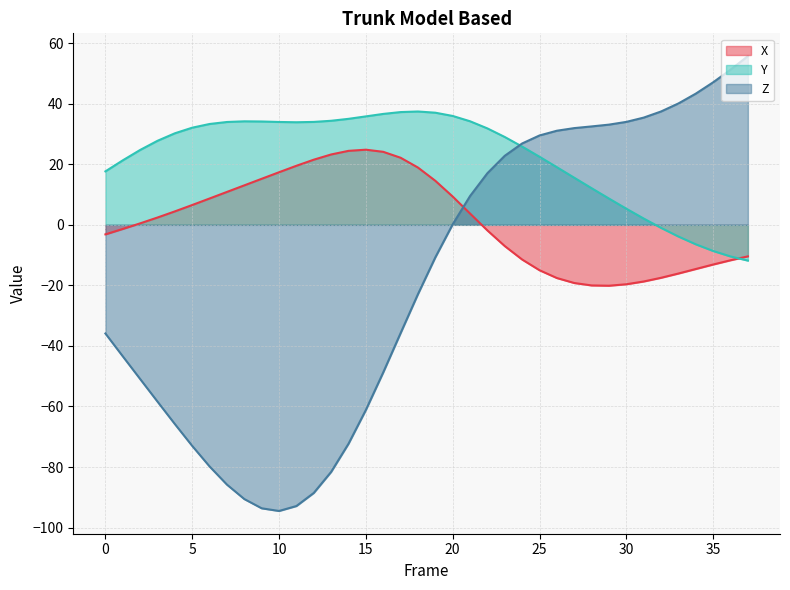

What is the difference between the highest and lowest values at 3?

86.1